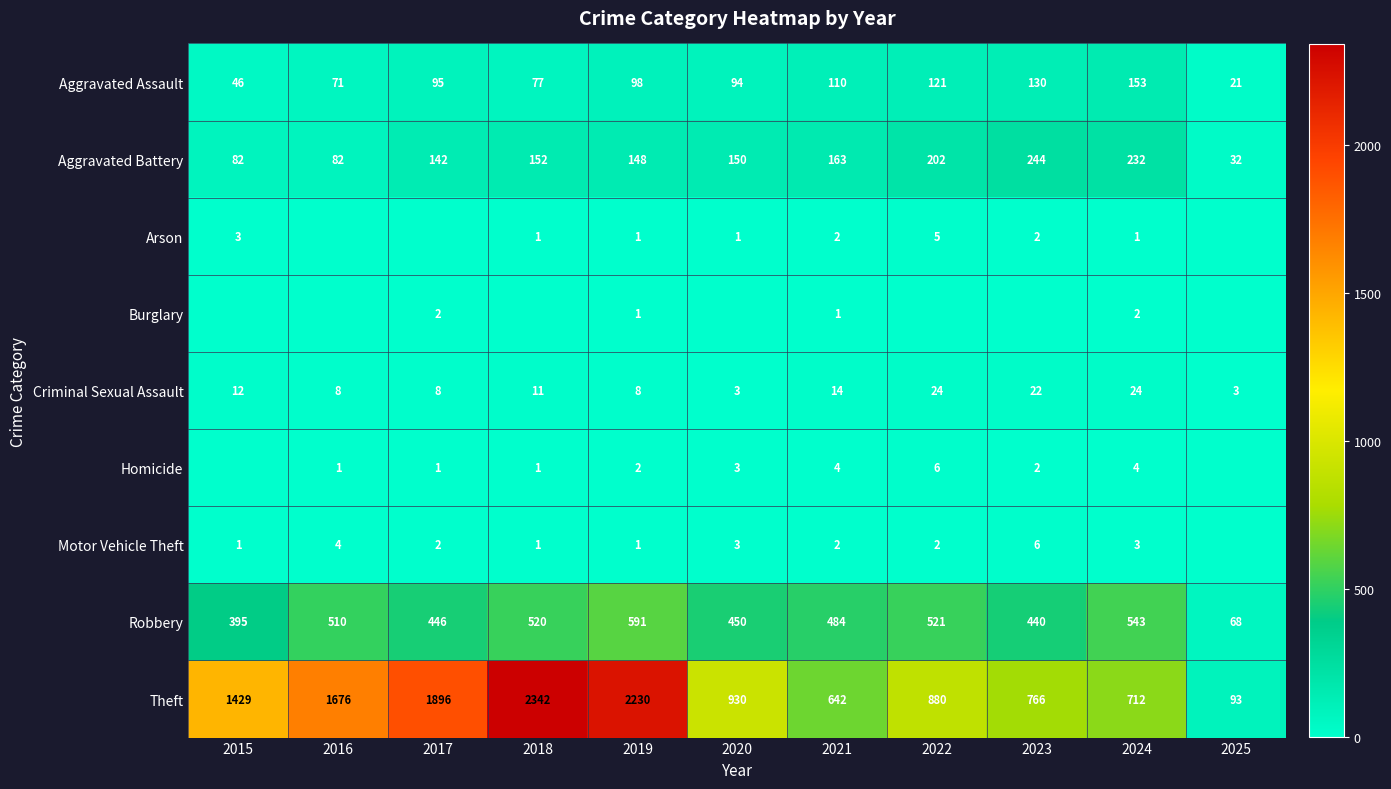

How many values in the Burglary series exceed 0?

4